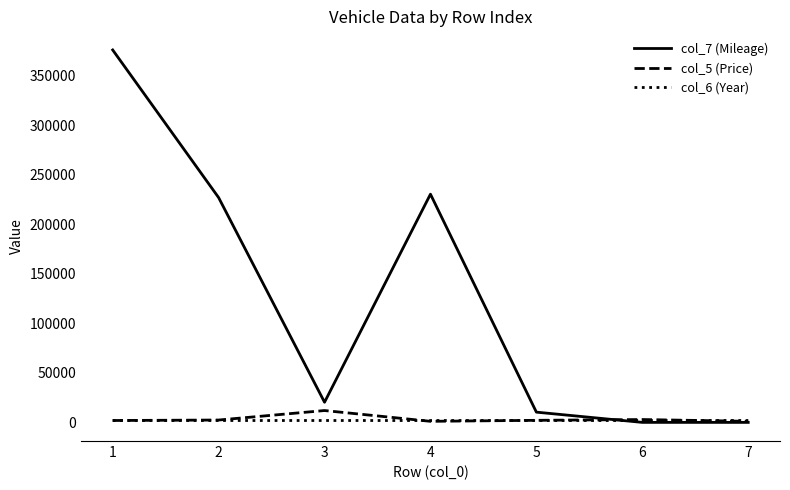

Which series has the largest total across all categories?

col_7 (Mileage)